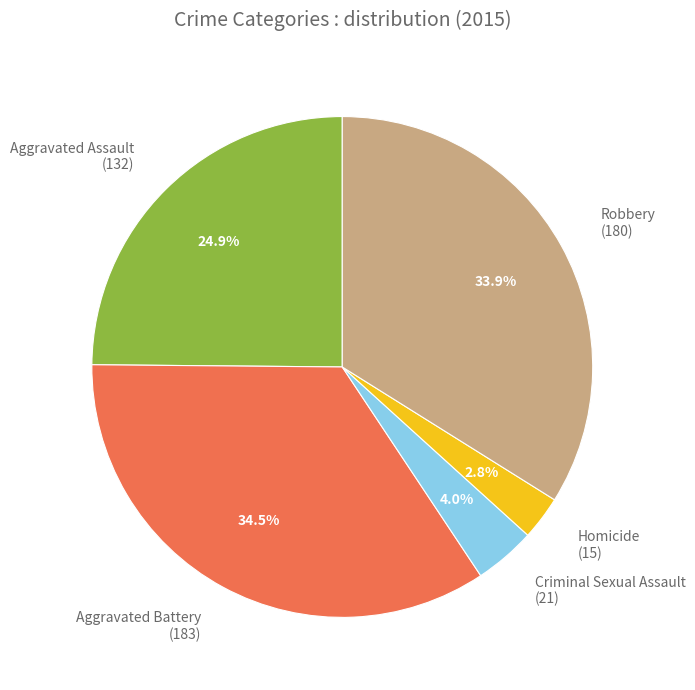

Which has a higher value, Aggravated Battery (183) or Robbery (180)?

Aggravated Battery (183)